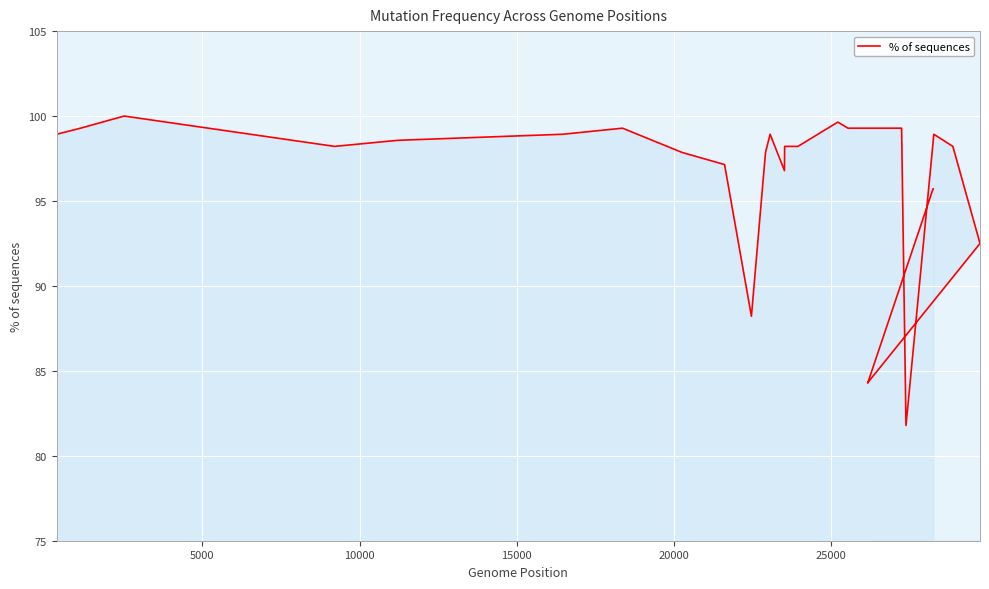

Is it true that the value at 25 is 34.6?

False